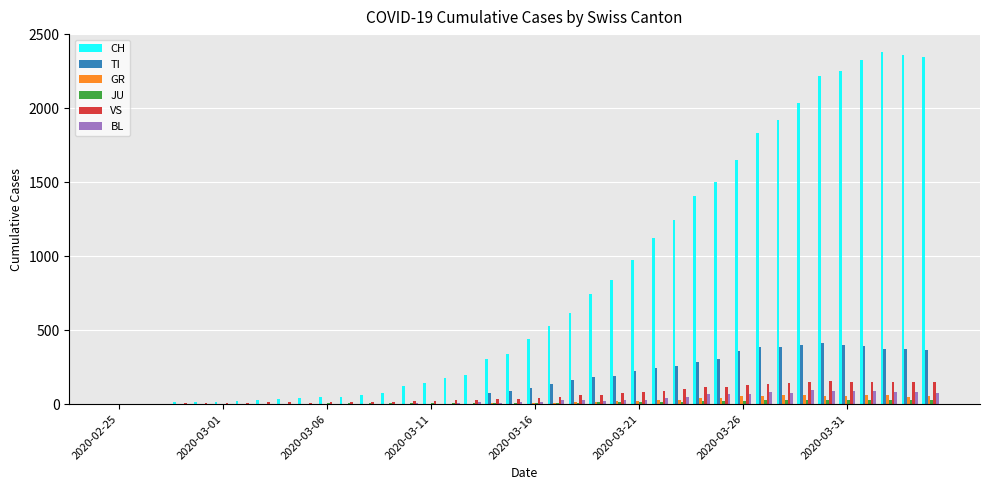

Which series has the largest total across all categories?

CH